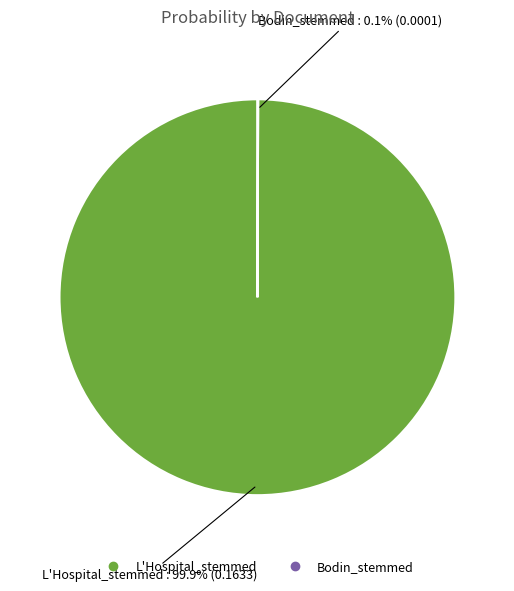

What is the majority slice?

L'Hospital_stemmed